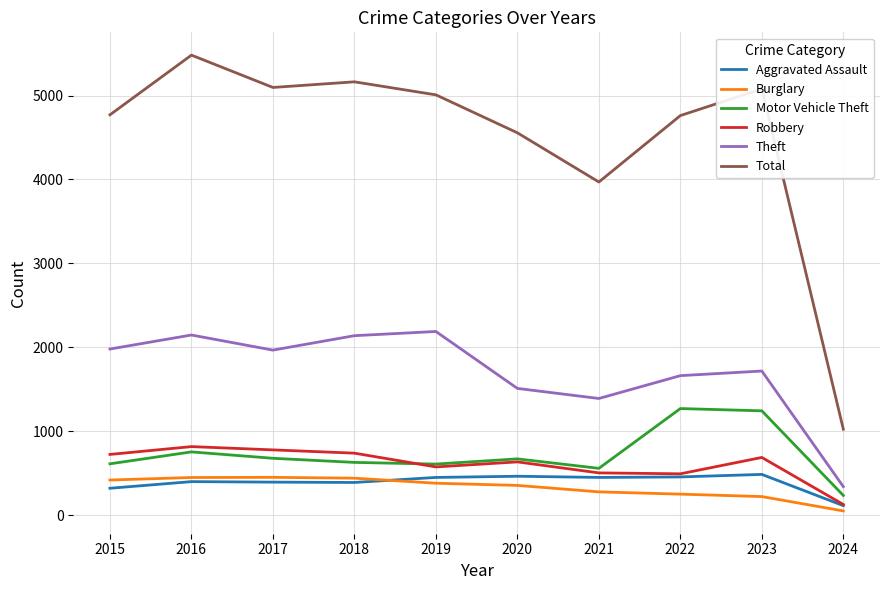

What is the difference between the maximum and minimum values in the Motor Vehicle Theft series?

1035